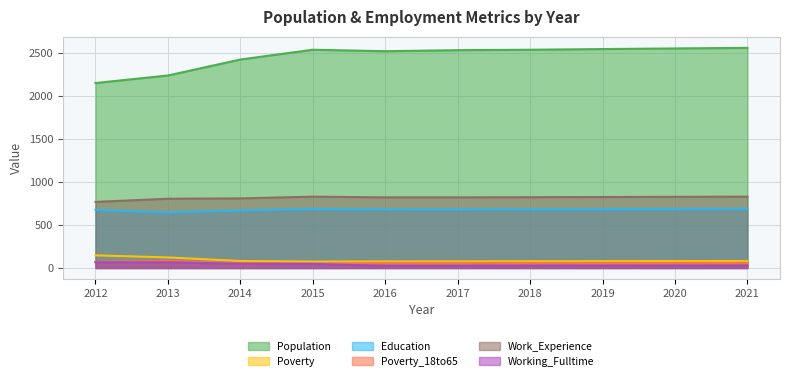

What is the maximum value shown in the chart?

2565